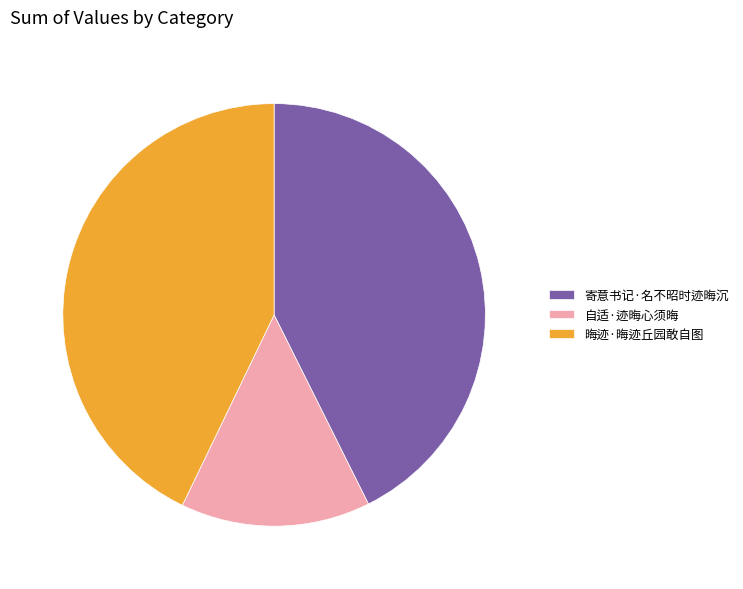

How many slices are in this pie chart?

3